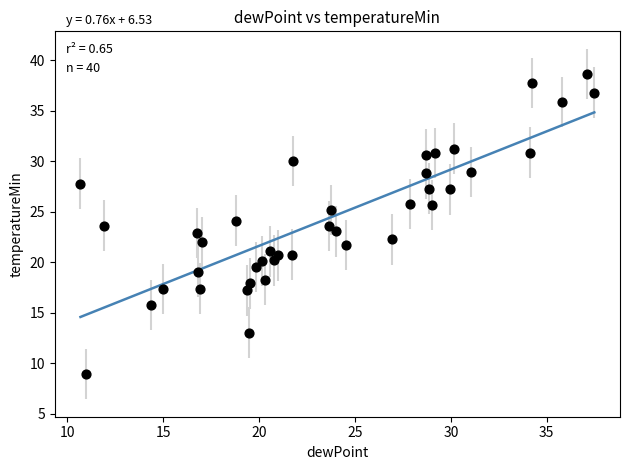

What is the range of Y values (max minus min)?

29.7